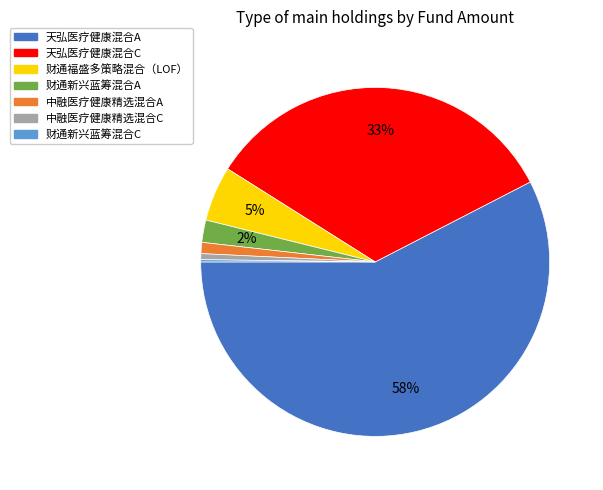

Combined, do 天弘医疗健康混合C and 中融医疗健康精选混合A account for over 50%?

No